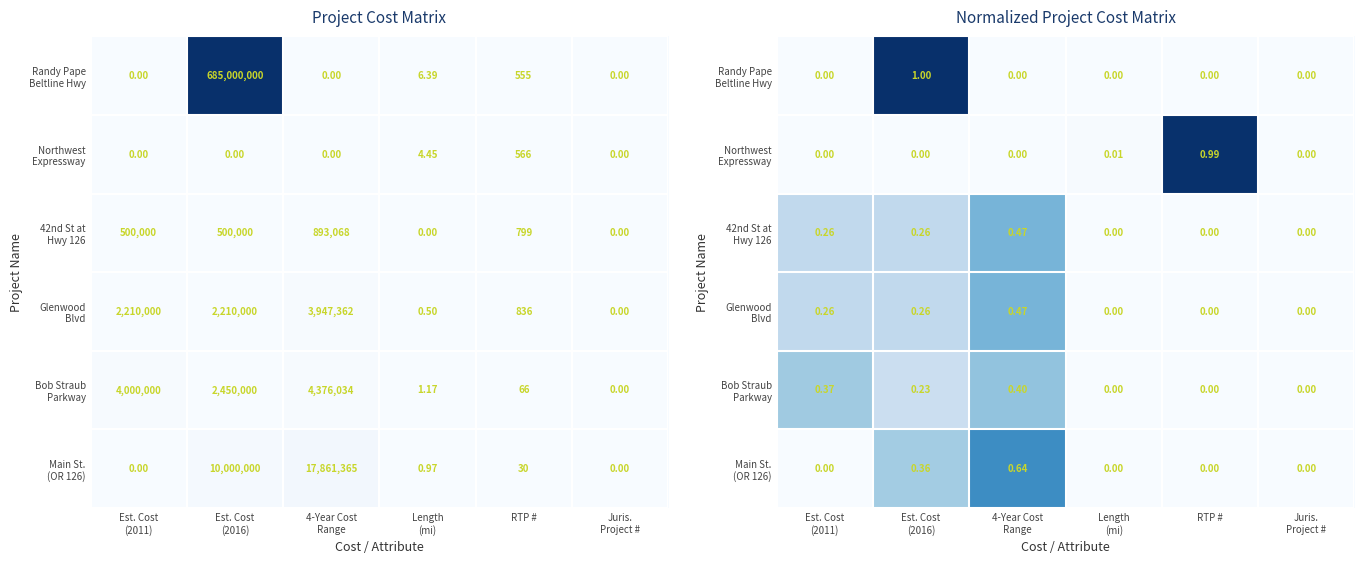

What is the difference between the second highest and minimum values in the 42nd St at Hwy 126 series?

0.3